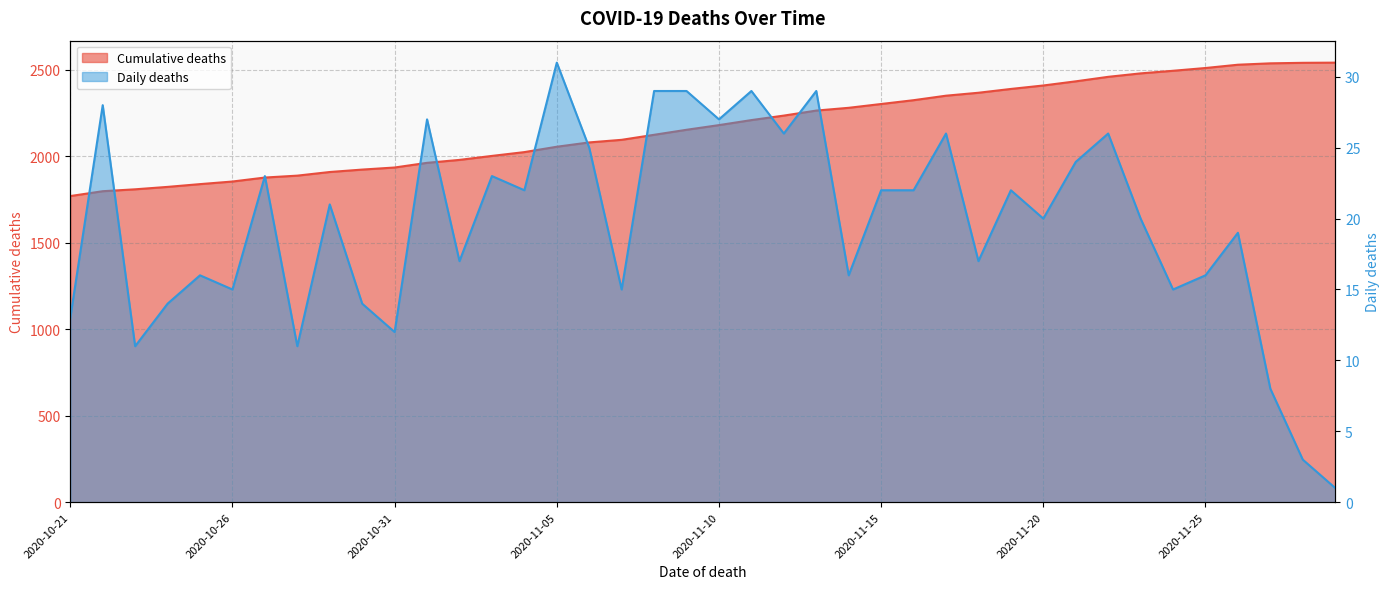

Does the chart have visible grid lines?

Yes